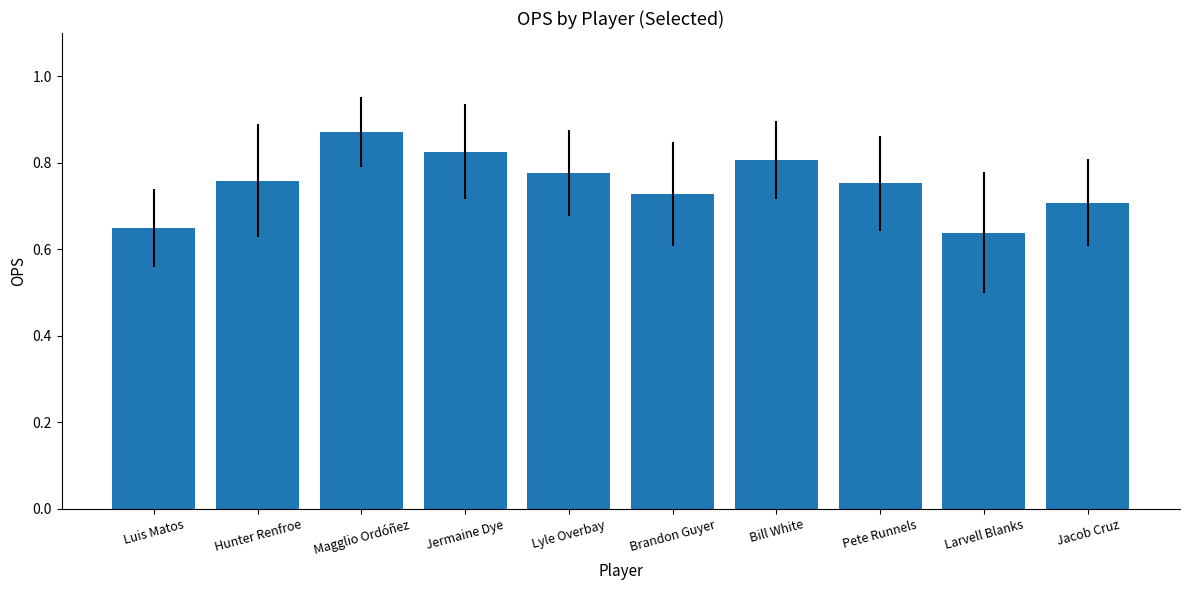

How many values are between 0 and 1?

10